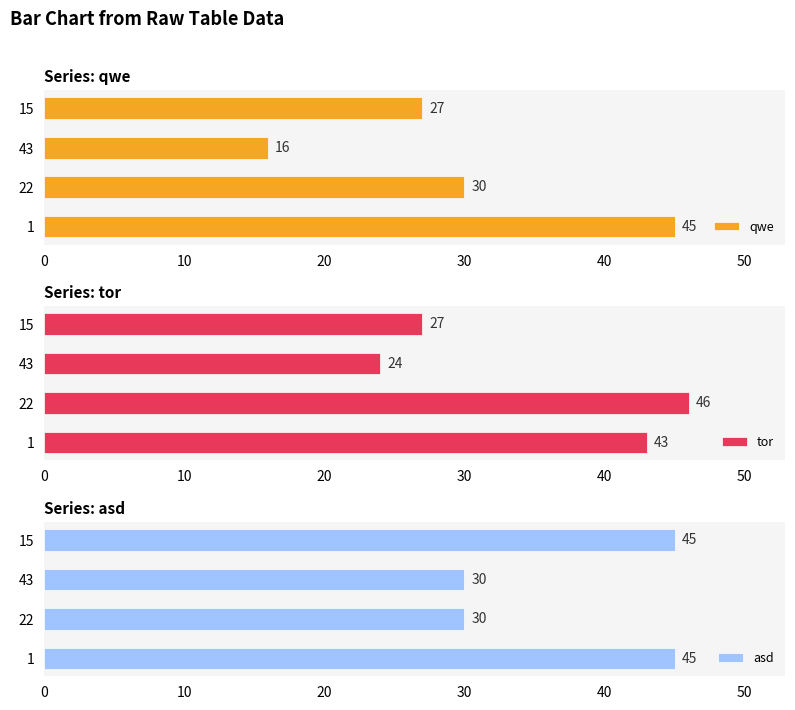

True or false: qwe has a value of 11 at 30.

False